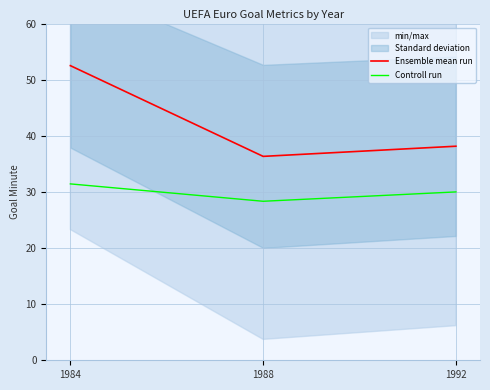

What is the value of the Ensemble mean run point at the 2nd from the left?

36.3